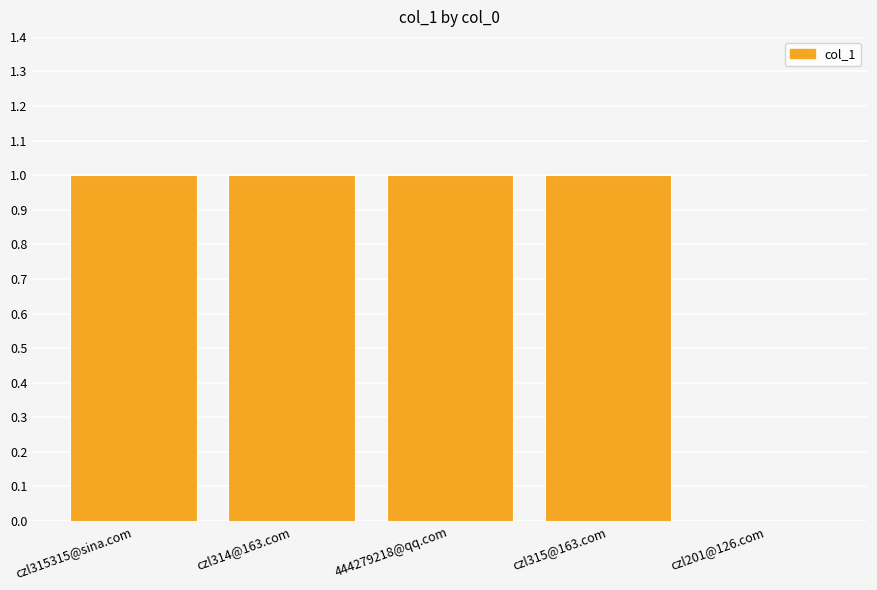

What is the sum of all values?

4